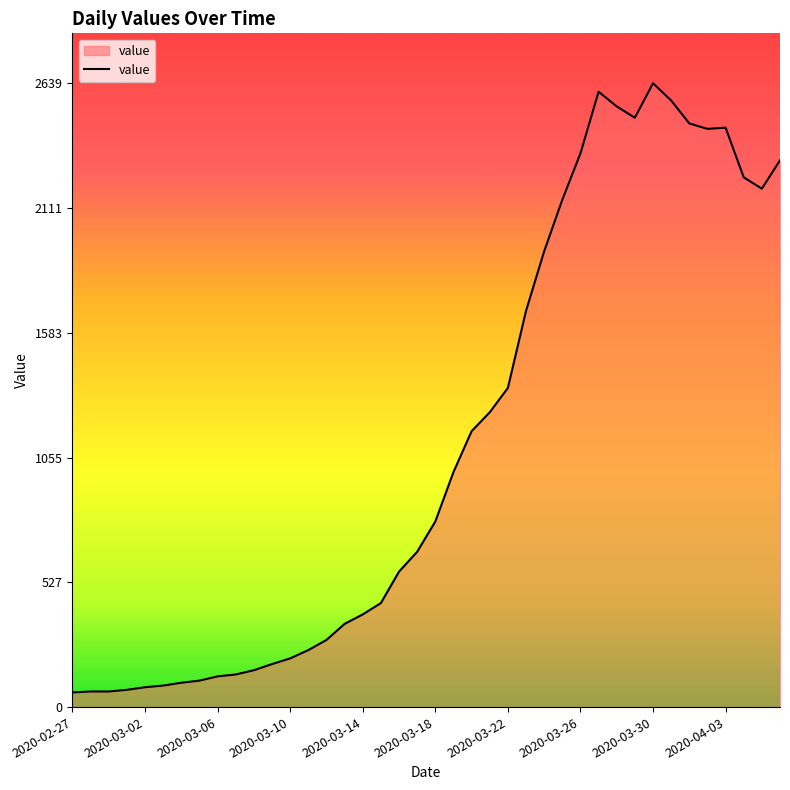

What is the minimum value shown in the chart?

62